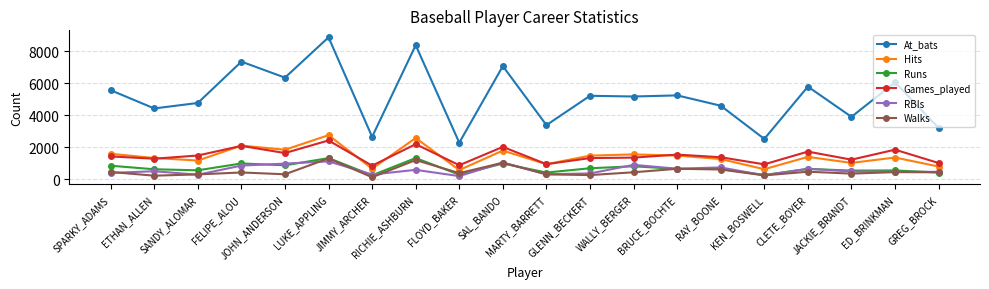

What is the label of the 17th point from the left?

CLETE_BOYER